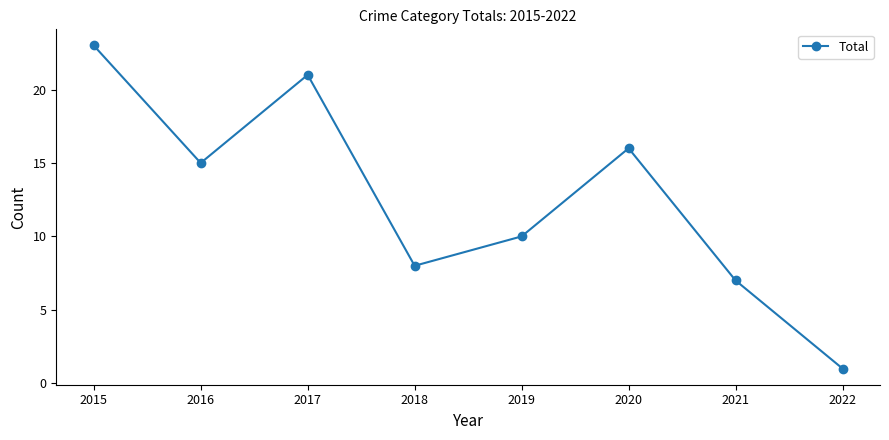

Reading left to right, list all the values displayed in this chart.

23	15	21	8	10	16	7	1